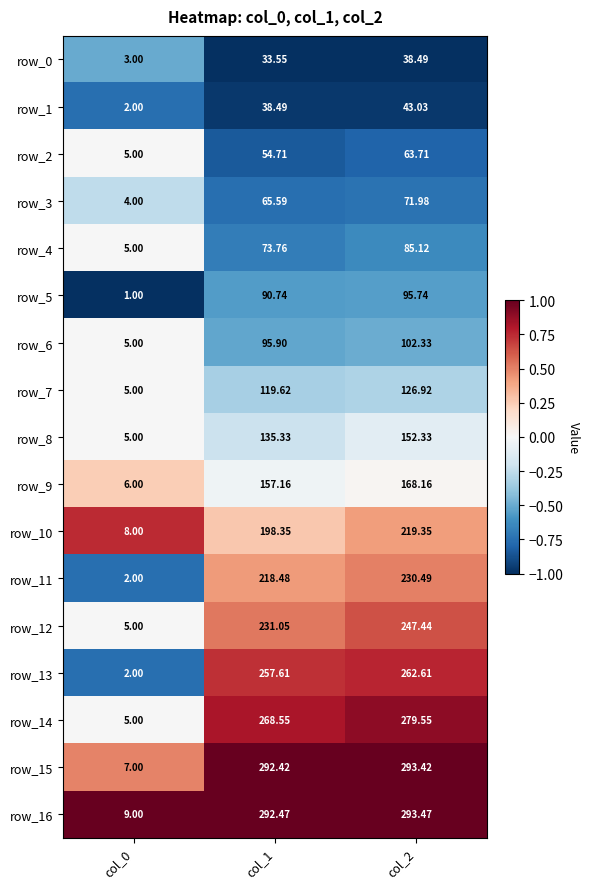

Is the value of row_1 at col_2 greater than the value of row_8 at col_0?

Yes